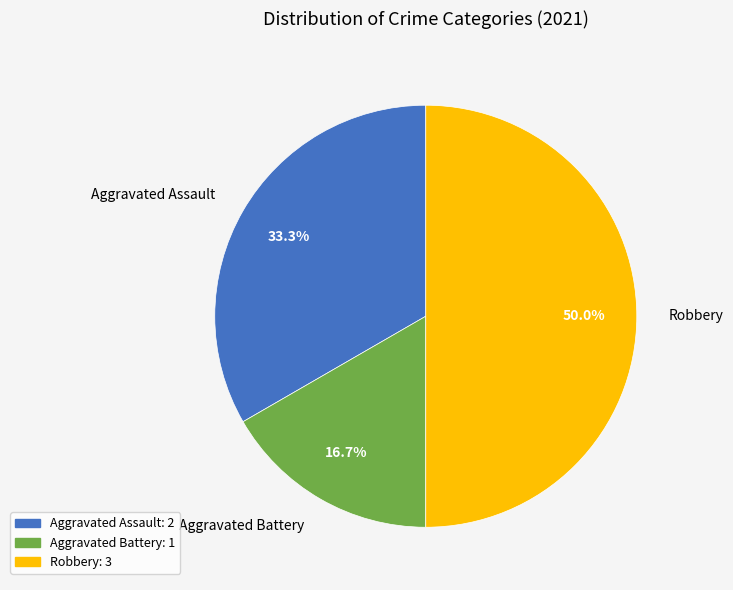

How many slices are in this pie chart?

3